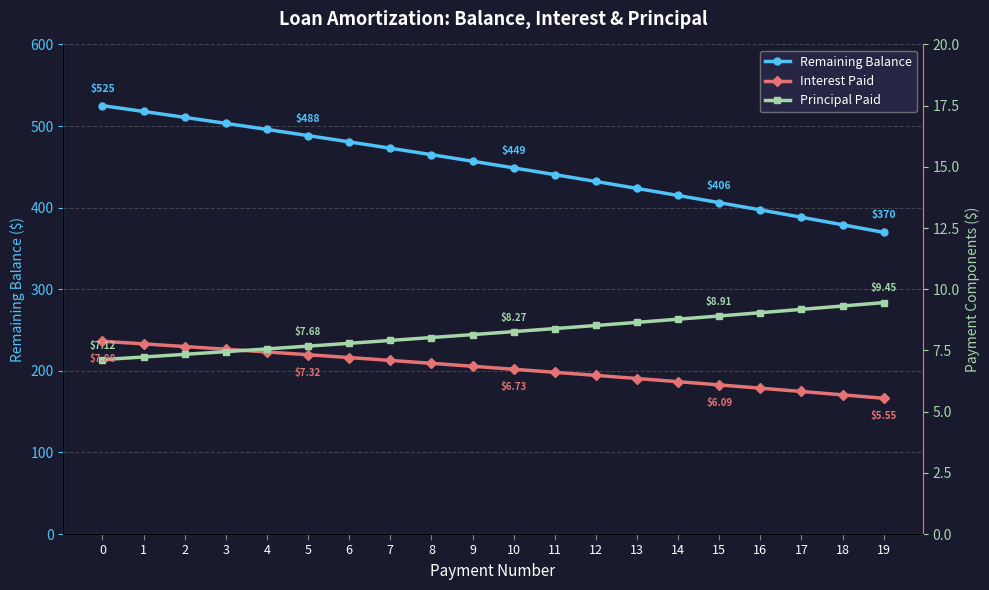

True or false: Interest Paid has a value of 12.6 at 0.

False